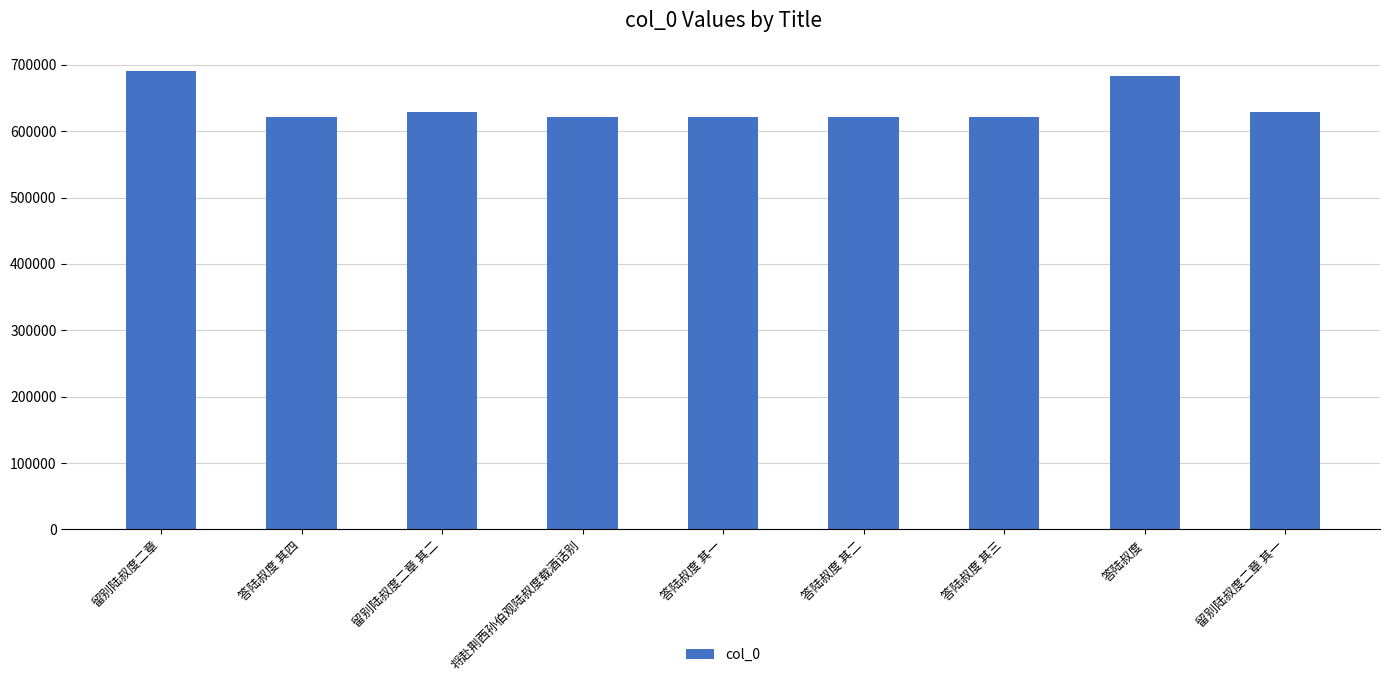

How many series are shown in this chart?

1